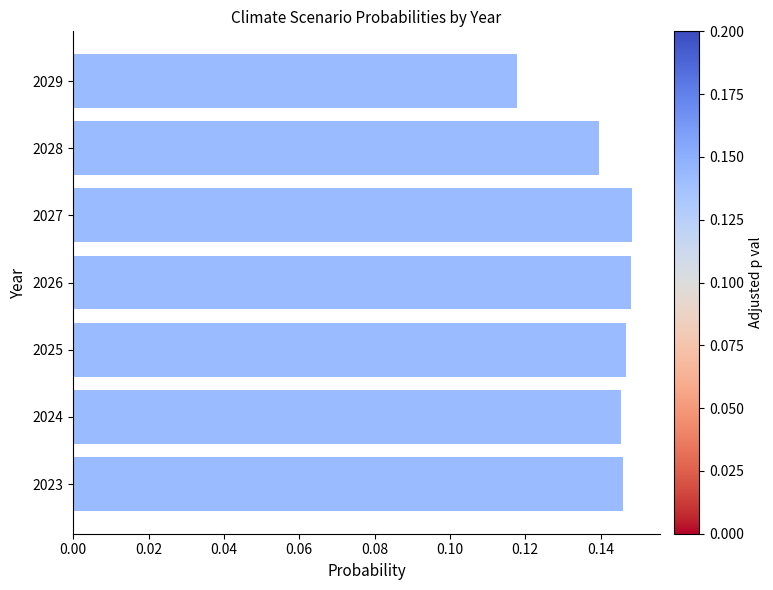

Where is the data nearest to the value 0?

2029